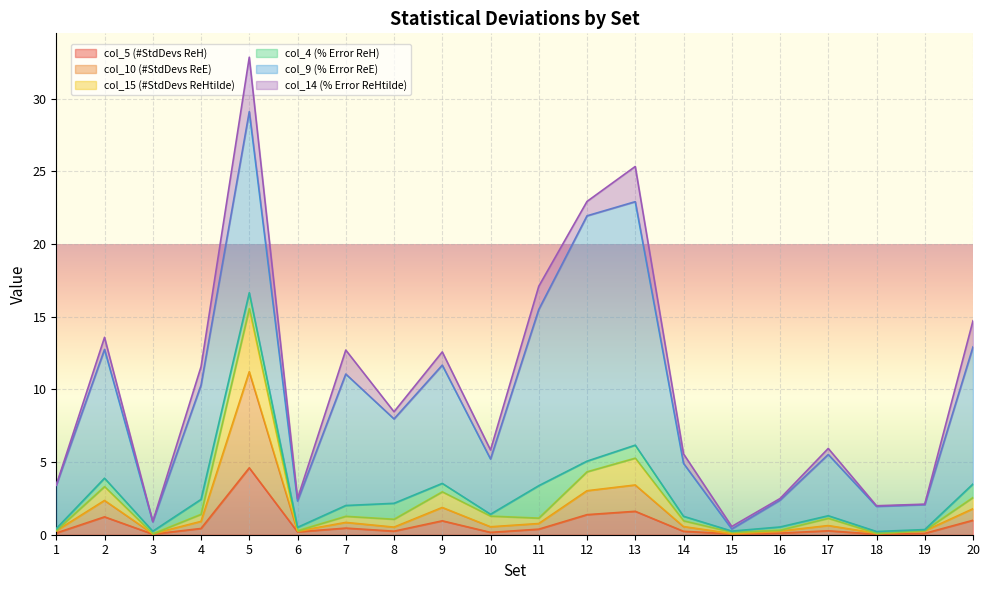

What is the value of the col_10 (#StdDevs ReE) point at the 2nd from the left?

2.4